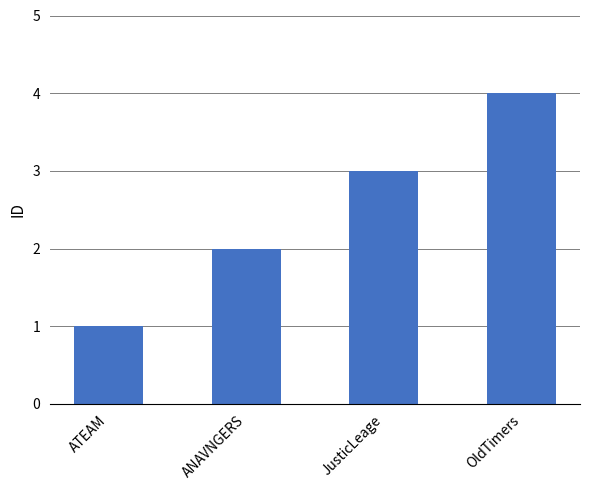

Does the chart contain any negative values?

No